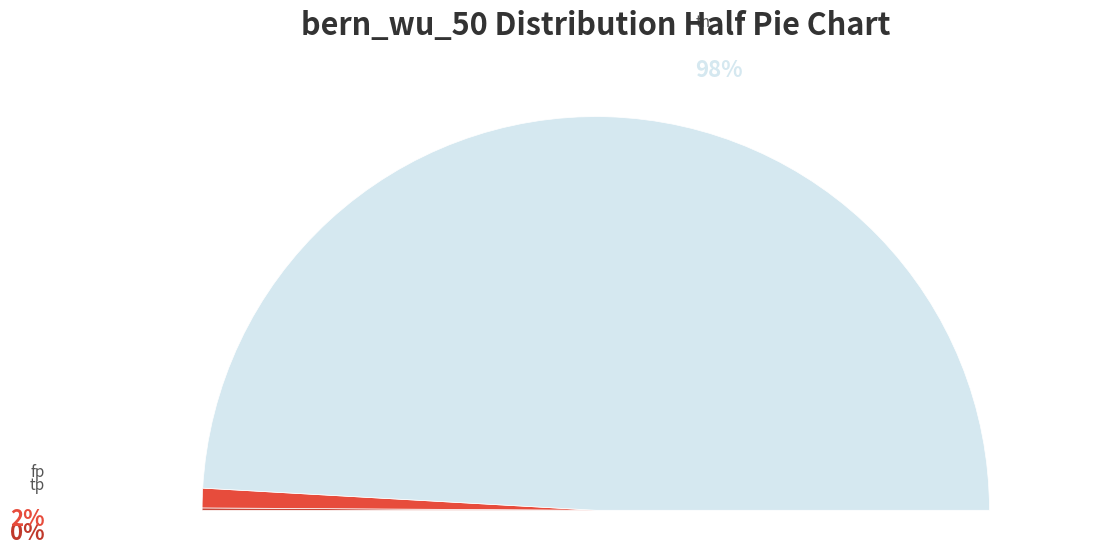

How many segments does this pie chart have?

3